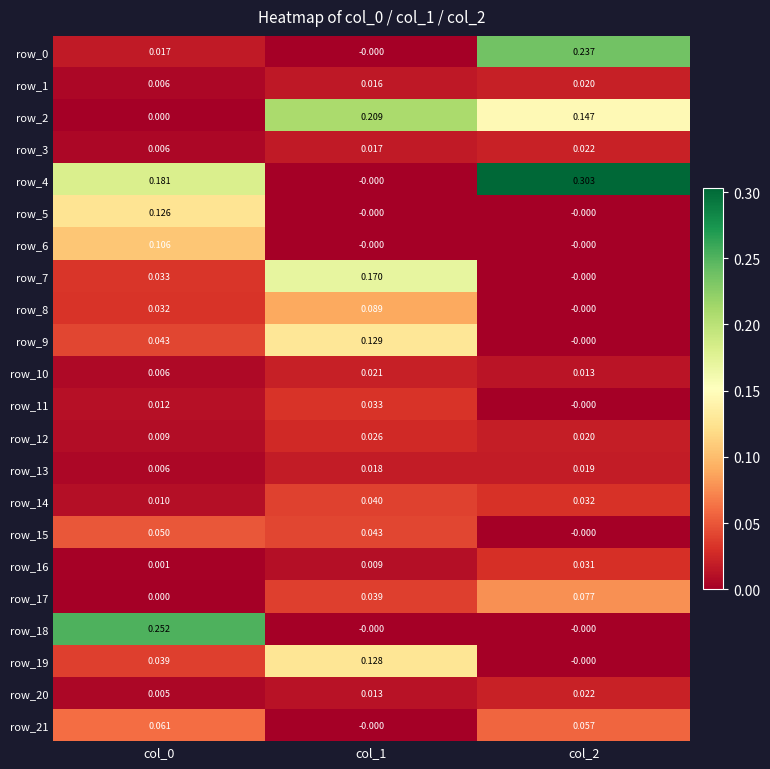

Is the value of row_20 at col_0 greater than the value of row_9 at col_2?

Yes